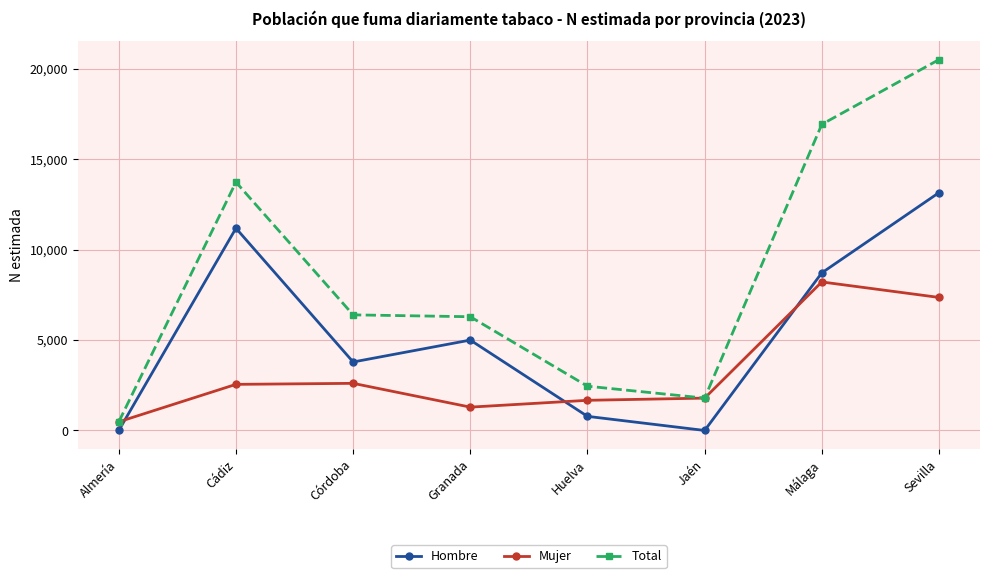

What are all the series names shown in the legend?

Hombre, Mujer, Total